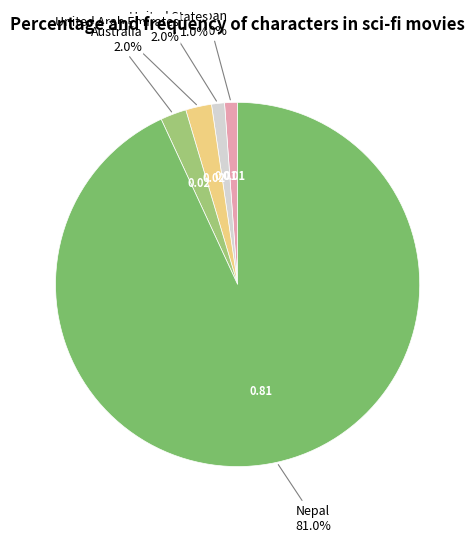

How many slices are in this pie chart?

5